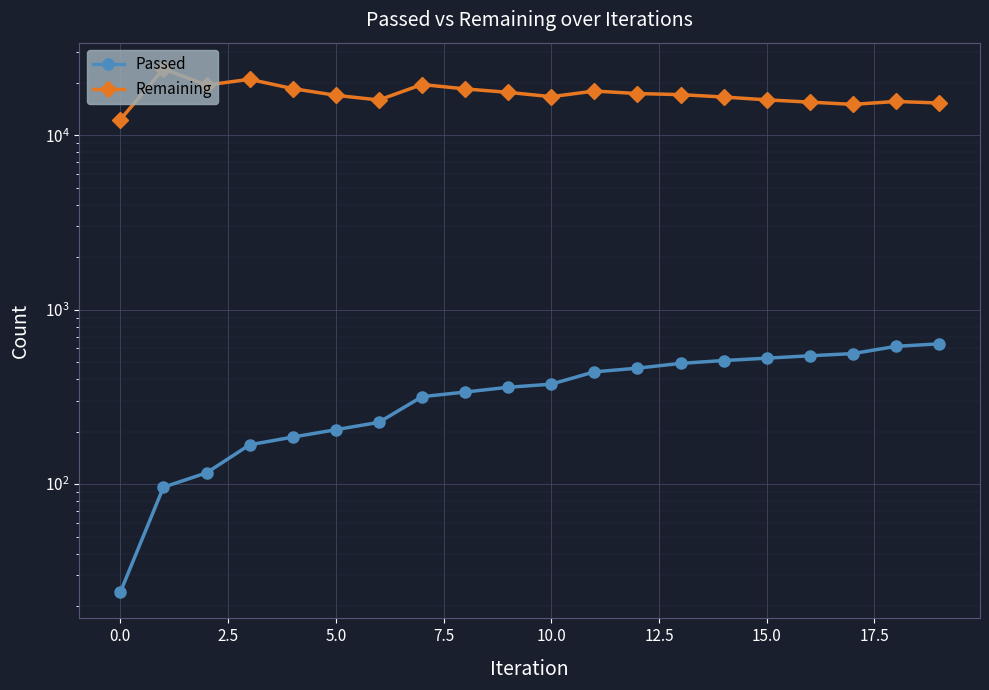

What is the difference between the maximum and minimum values in the Passed series?

613